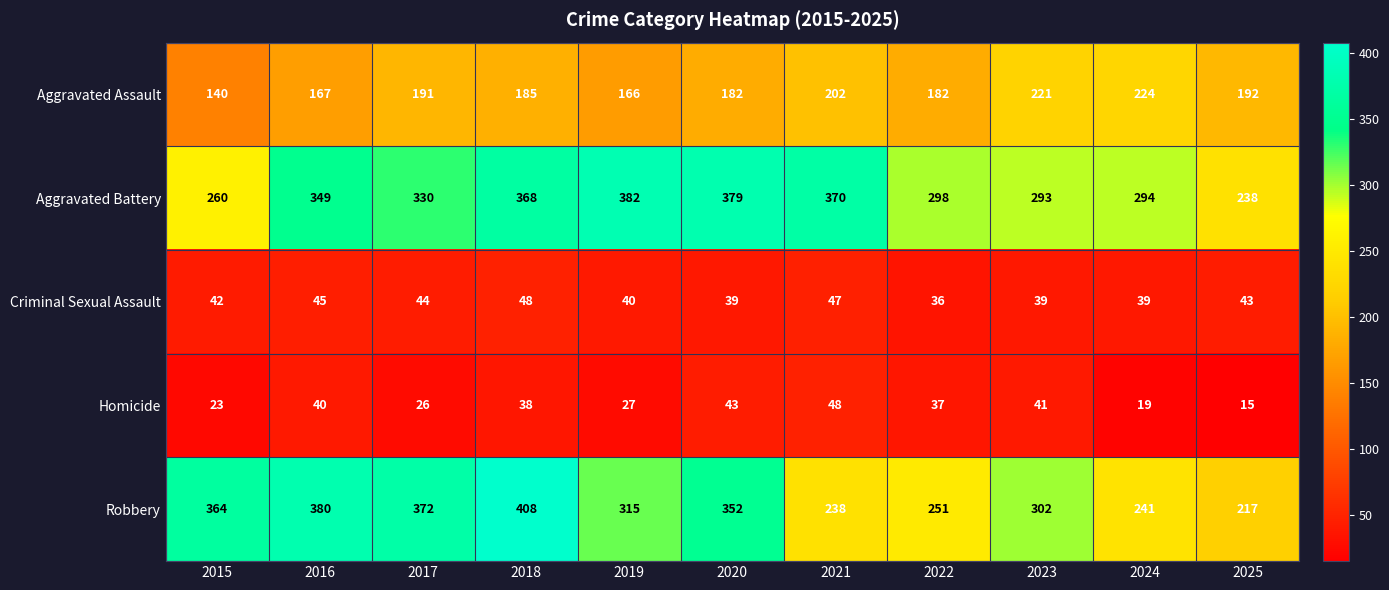

At which category is the sum across all series the highest?

2018